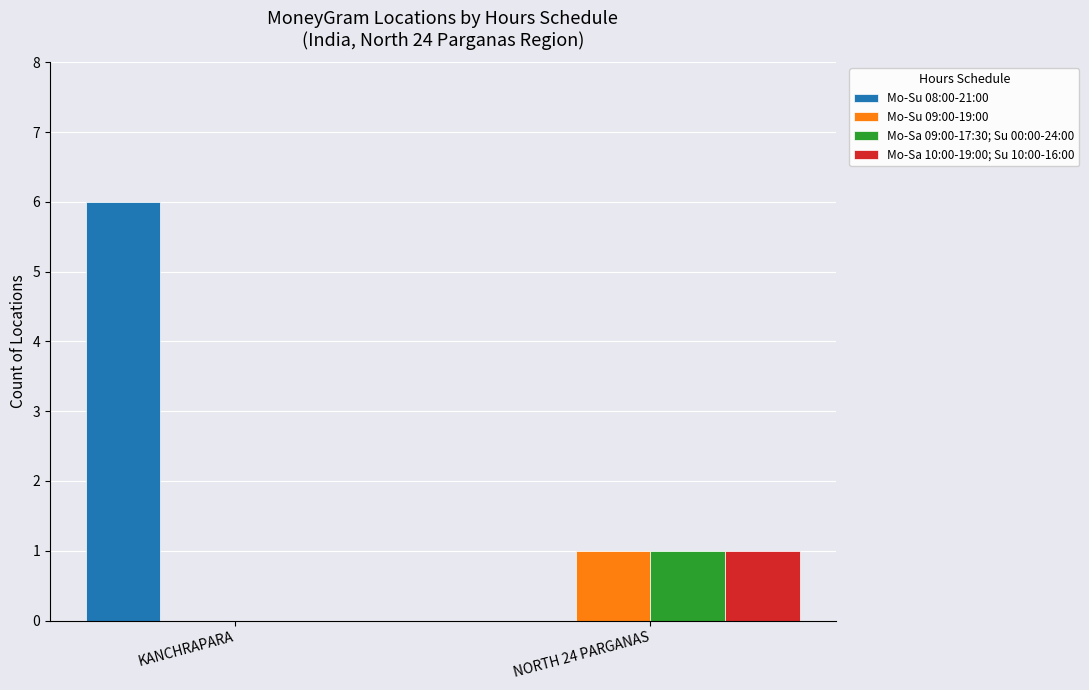

At which label does Mo-Sa 10:00-19:00; Su 10:00-16:00 reach its peak?

NORTH 24 PARGANAS